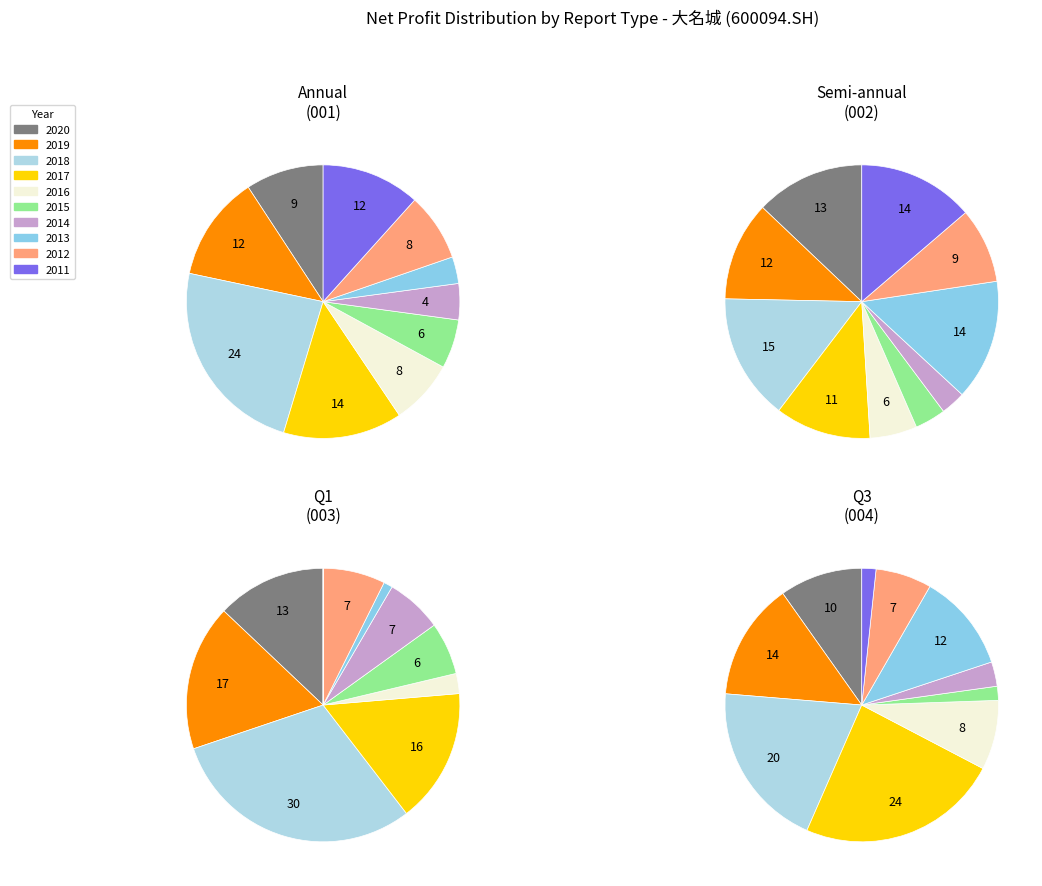

To the nearest percent, what is the difference between the largest and smallest slice percentages?

22%